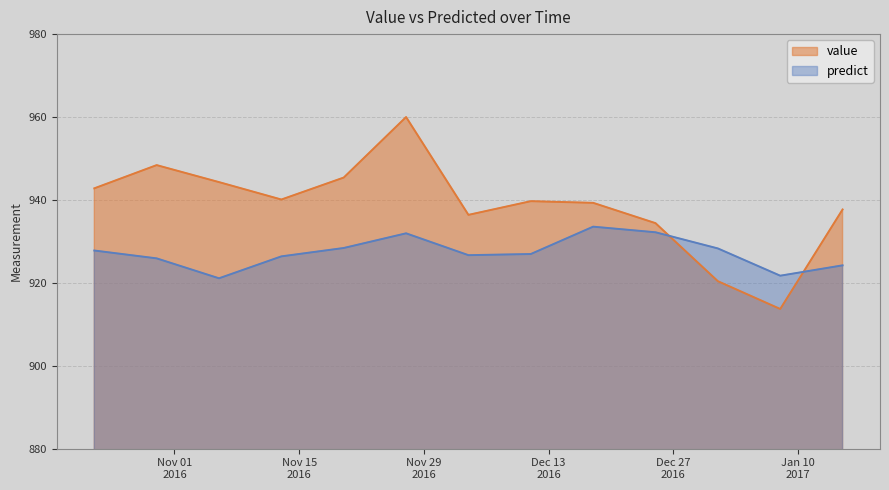

Does the chart display data point markers on the line(s)?

No